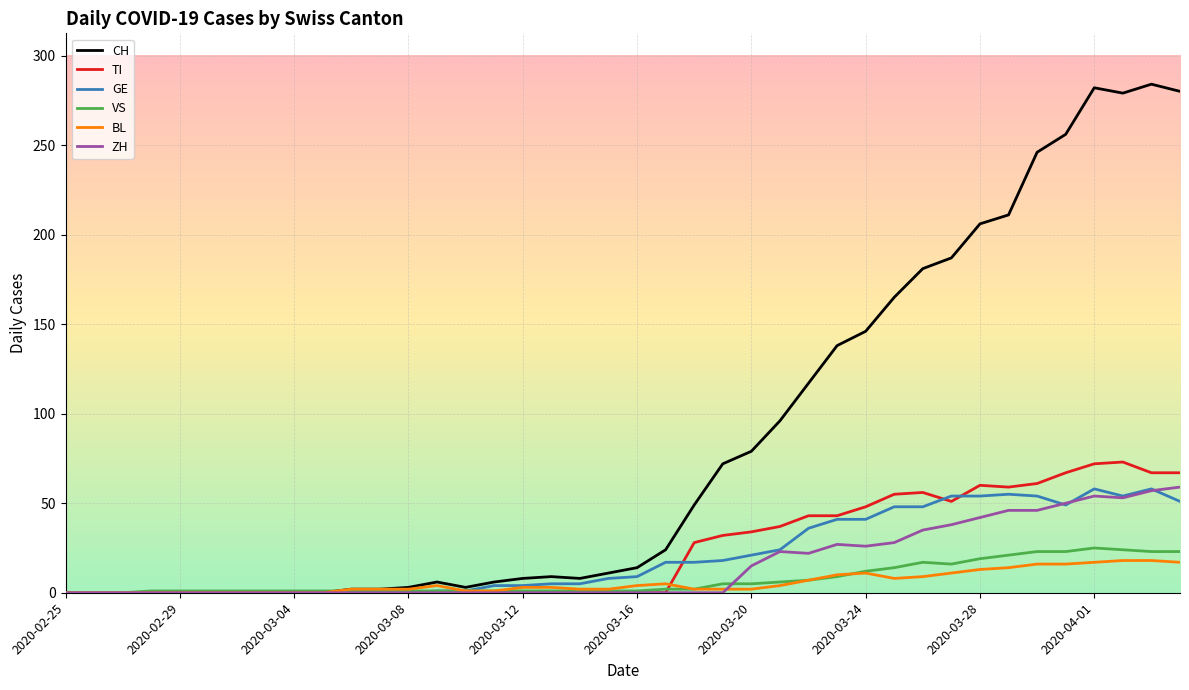

What are all the series names shown in the legend?

CH, TI, GE, VS, BL, ZH